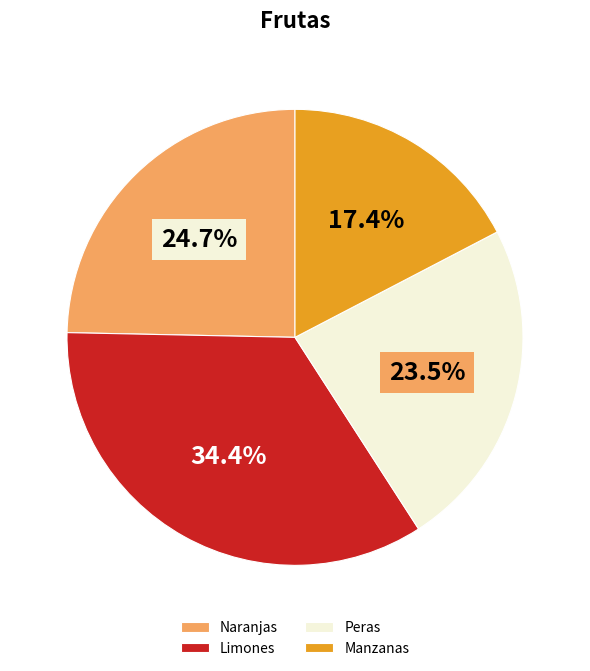

The Peras slice represents 33% of the pie. True or false?

False